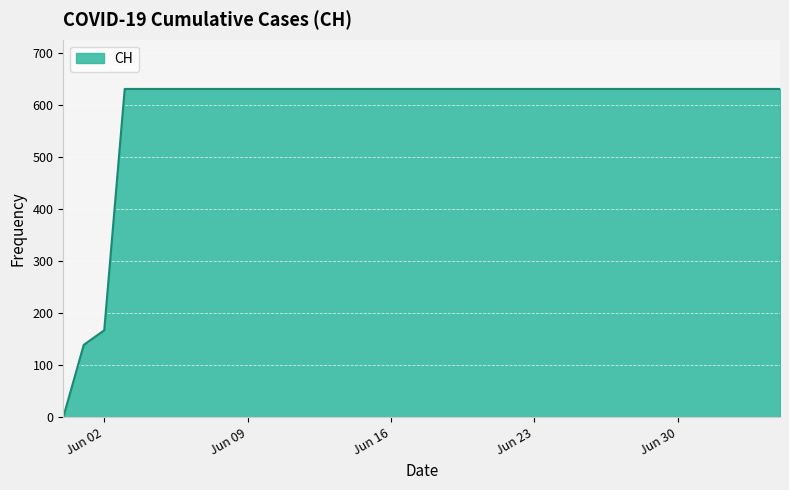

What is the difference between the maximum and minimum values?

631